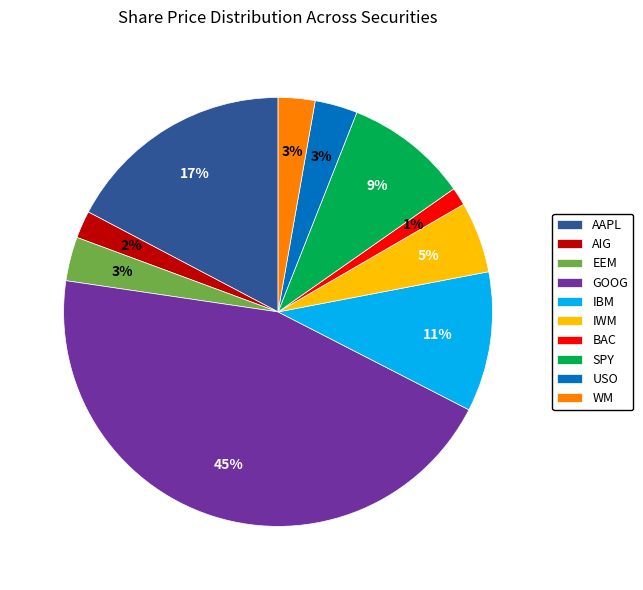

Which category has the smallest portion of the pie?

BAC